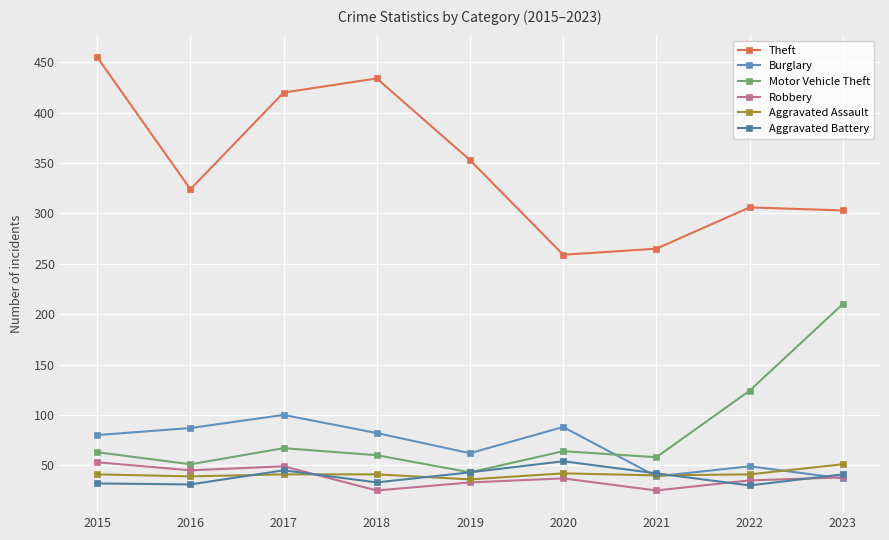

How many lines are shown in the chart?

6